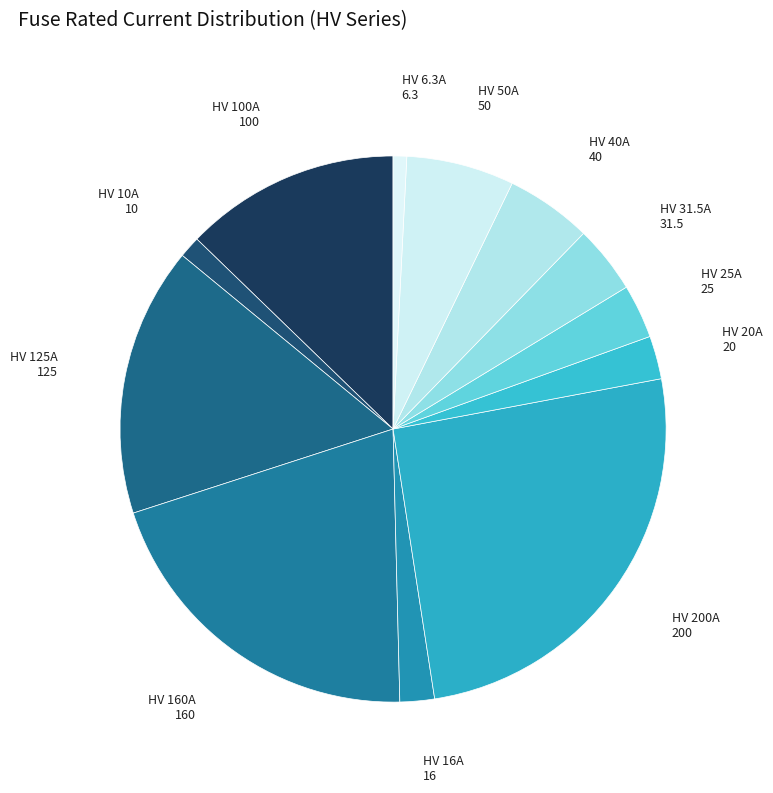

How many slices are in this pie chart?

12